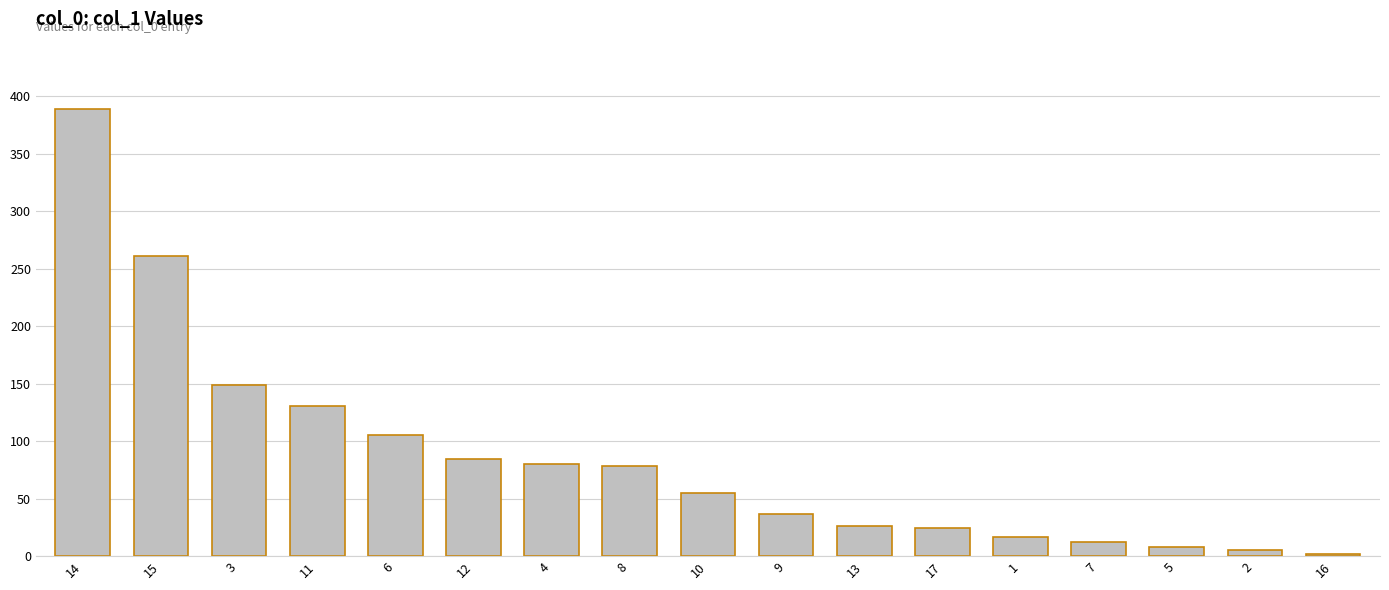

What is the difference between the maximum and minimum values?

387.5